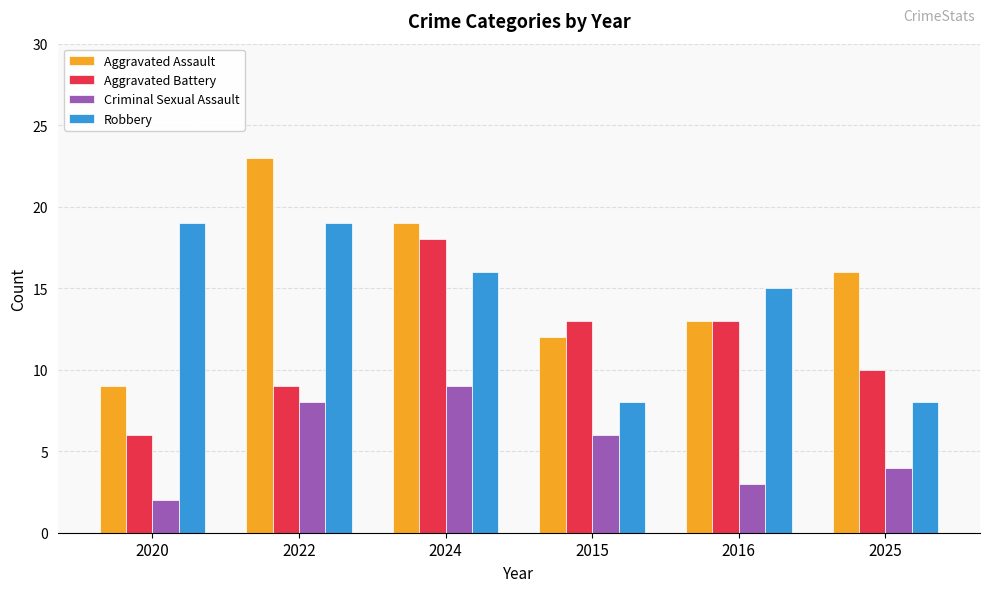

What is the sum of the Robbery values at 2025 and 2024?

24